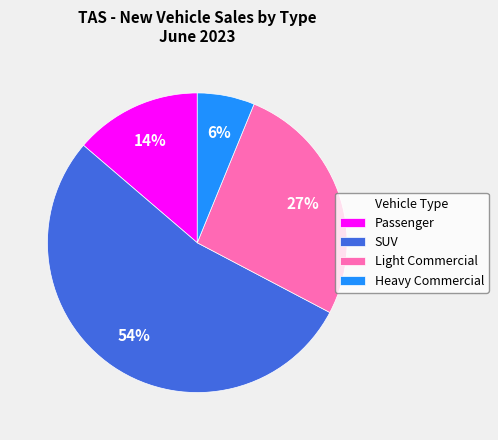

Between Light Commercial and SUV, which is larger?

SUV